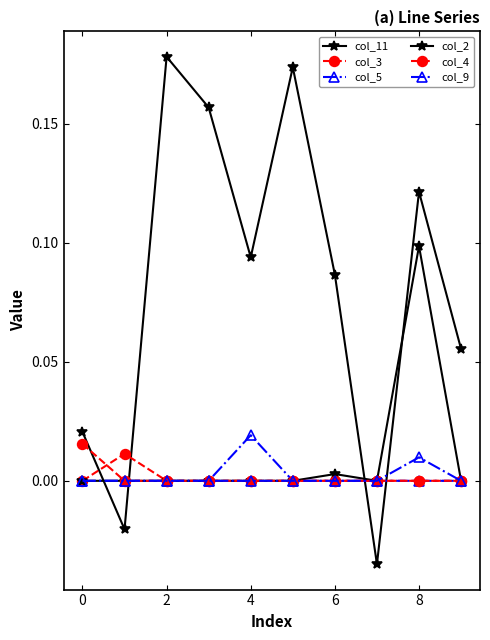

Which series has the largest range (max minus min)?

col_11